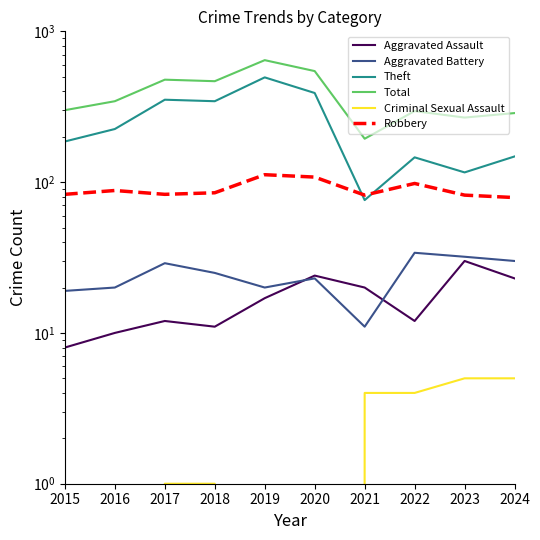

Reading left to right, extract all data points from this chart.

Aggravated Assault: 8	10	12	11	17	24	20	12	30	23
Aggravated Battery: 19	20	29	25	20	23	11	34	32	30
Theft: 186	225	352	344	495	390	76	146	116	148
Total: 300	344	478	467	644	545	194	296	268	287
Criminal Sexual Assault: 2	0	1	1	0	0	4	4	5	5
Robbery: 83	88	83	85	112	108	82	98	82	79